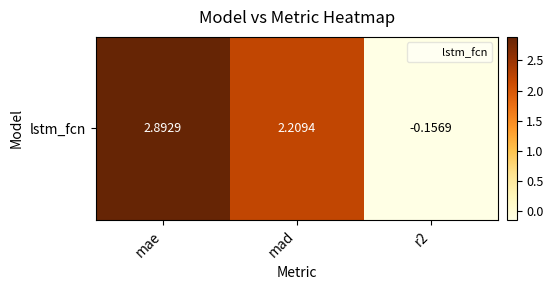

Reading right to left, extract all data points from this chart.

-0.2	2.2	2.9